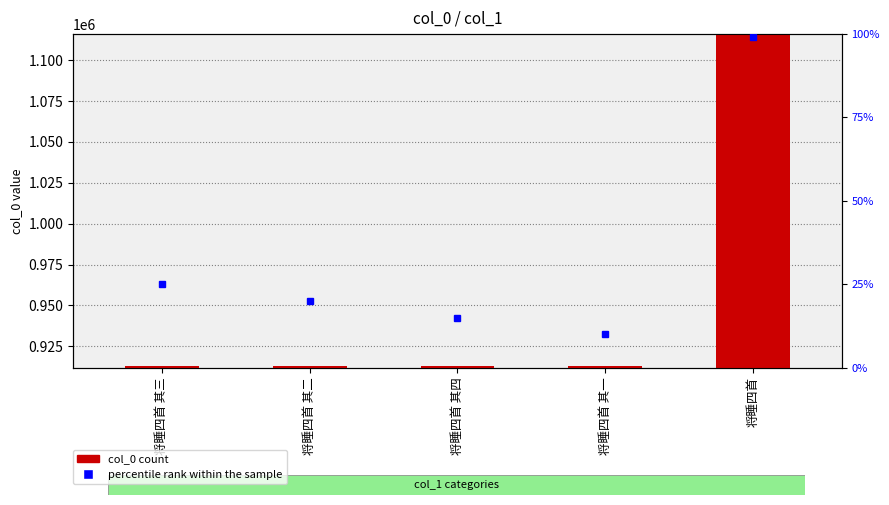

Is it true that the value at 将睡四首 is 1115309?

True